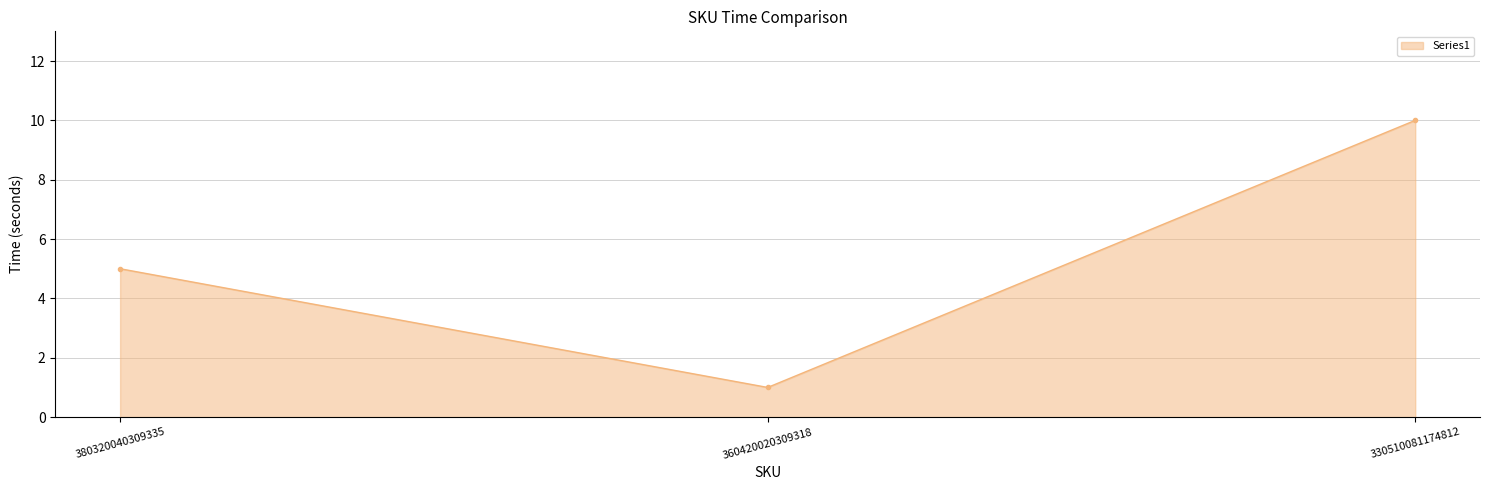

What is the sum of the values at 380320040309335 and 330510081174812?

15